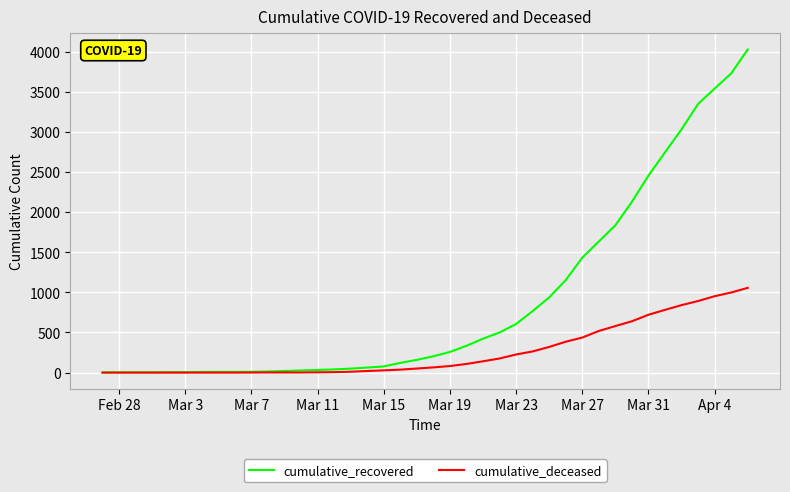

How many values in the cumulative_deceased series are below 65?

20